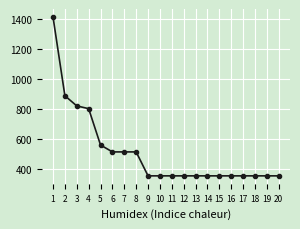

Which has a higher value, 5 or 19?

5